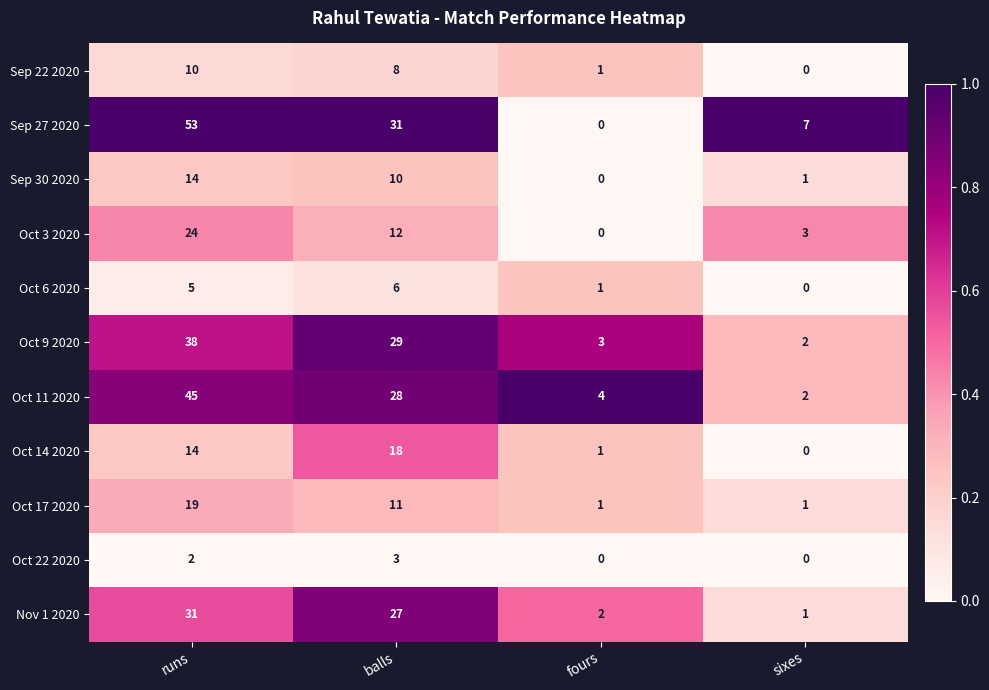

At which category is the sum across all series the highest?

runs